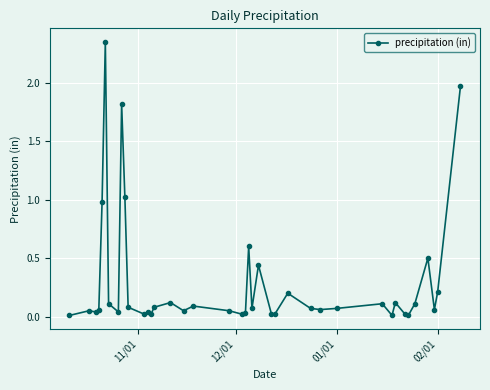

True or false: there are more than 2 points higher than both neighbors.

True